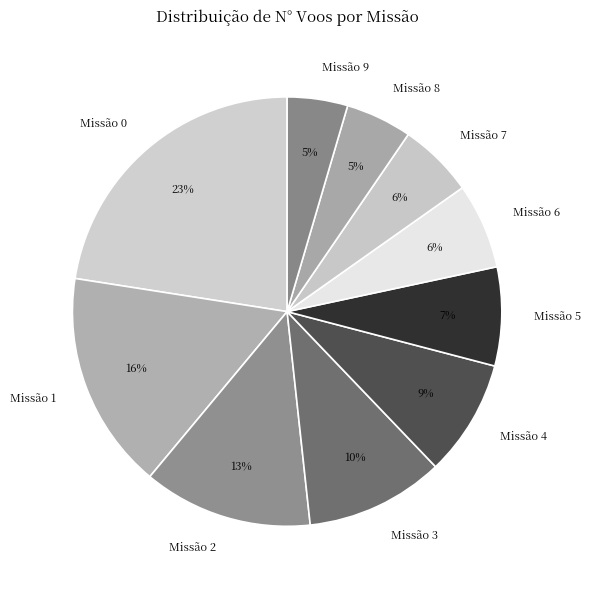

Count the number of slices in the pie.

10